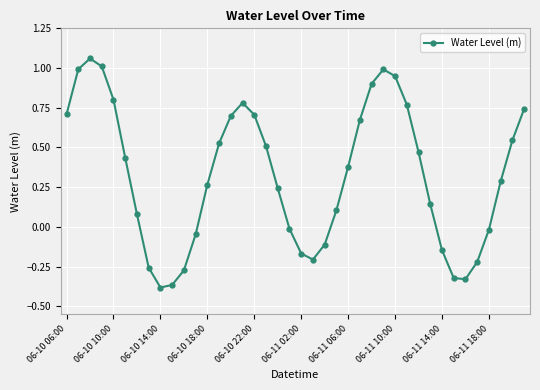

What is the value of the 2nd point from the left?

1.0